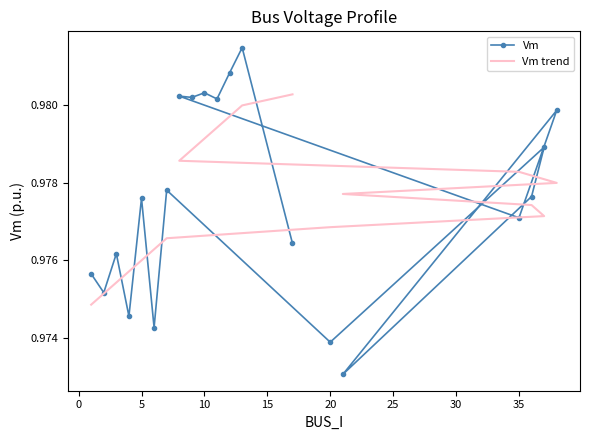

Does the chart have visible grid lines?

No